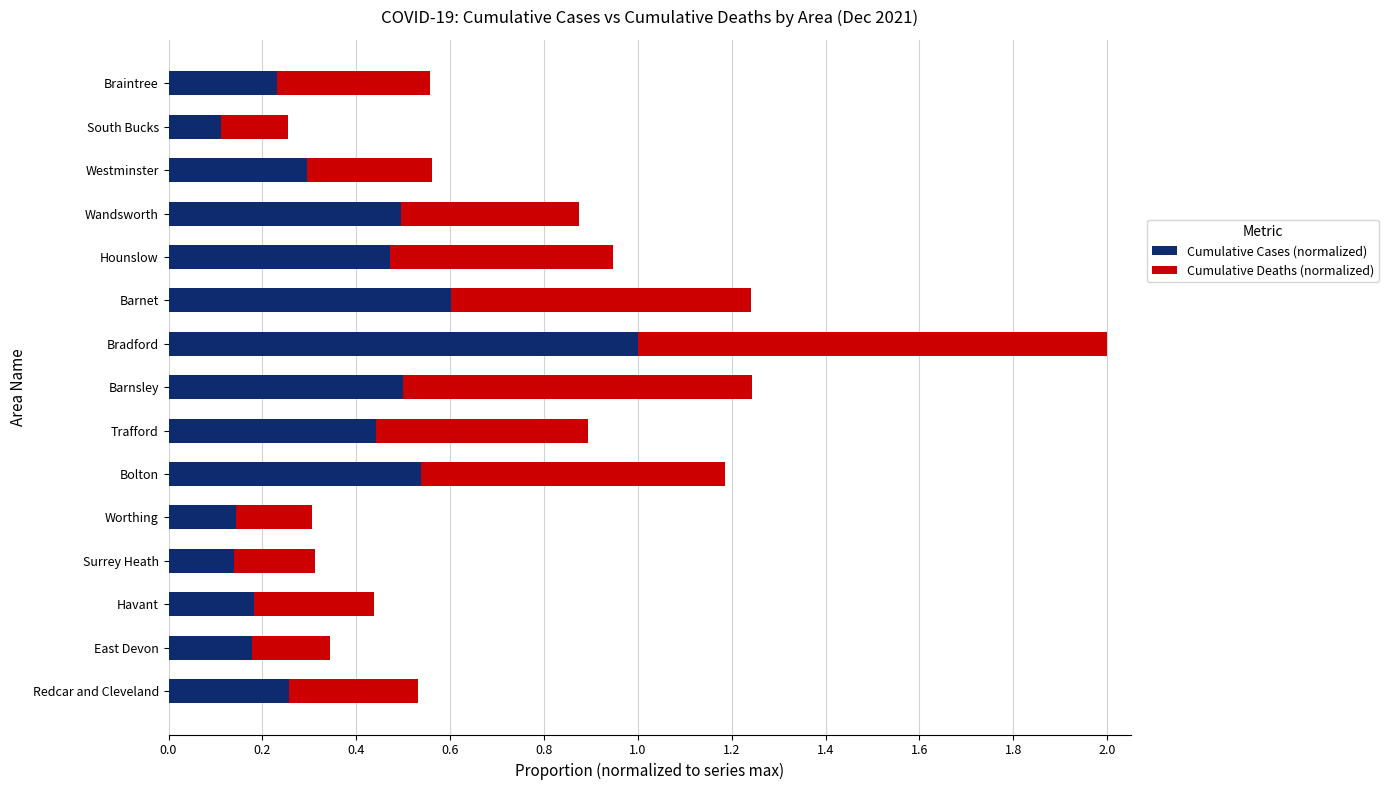

What is the difference between the maximum and minimum values in the Cumulative Cases (normalized) series?

0.9